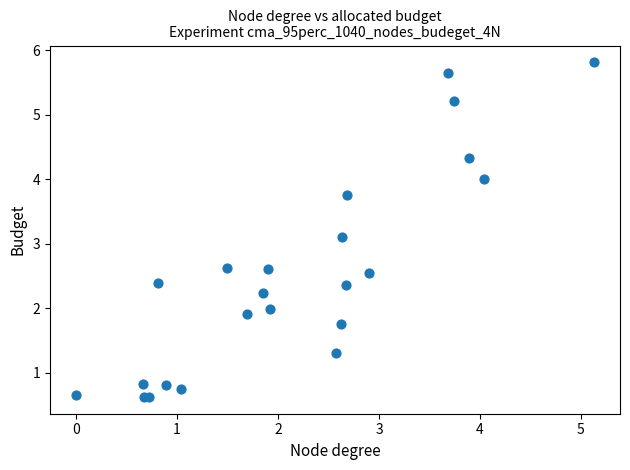

What Y value in the scatter plot is closest to 3?

3.1